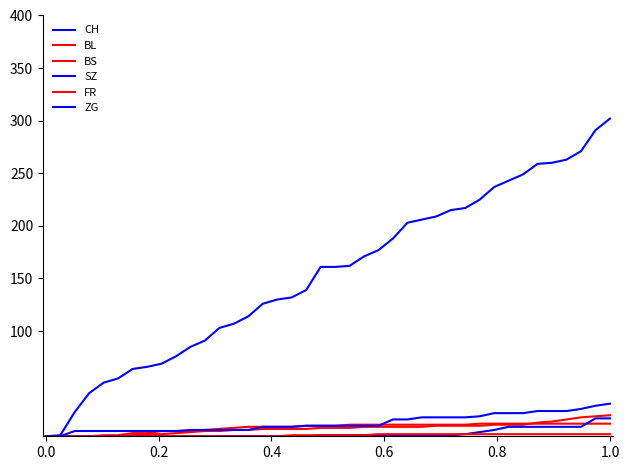

Is this an area chart (filled region under the line)?

No